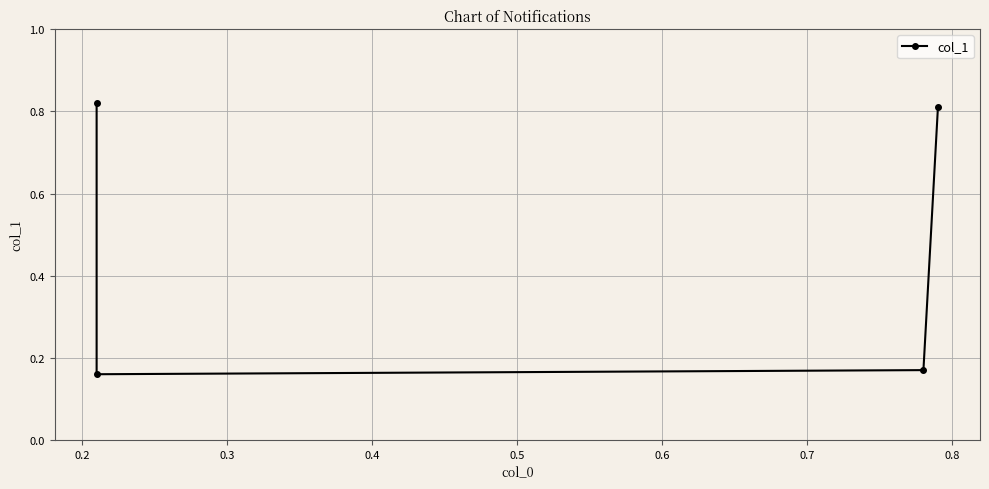

What is the average value?

0.5